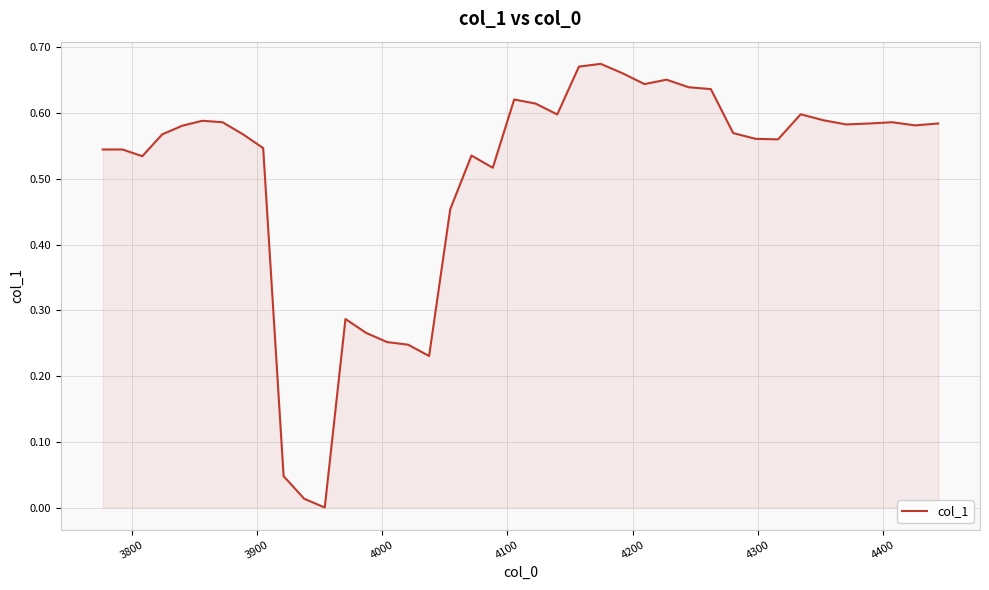

Count the number of categories in the chart.

40